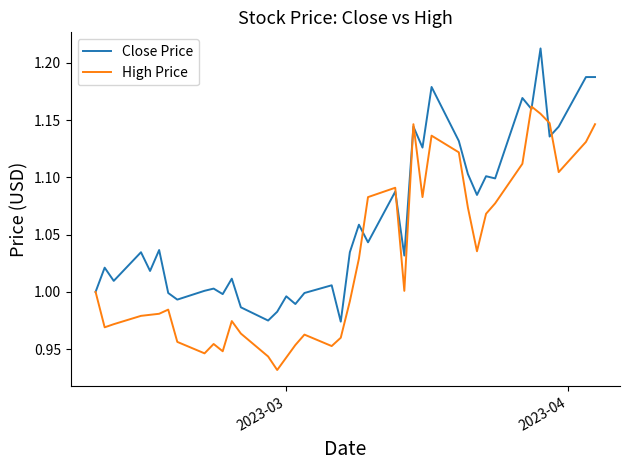

True or false: High Price and Close Price cross at least once.

True